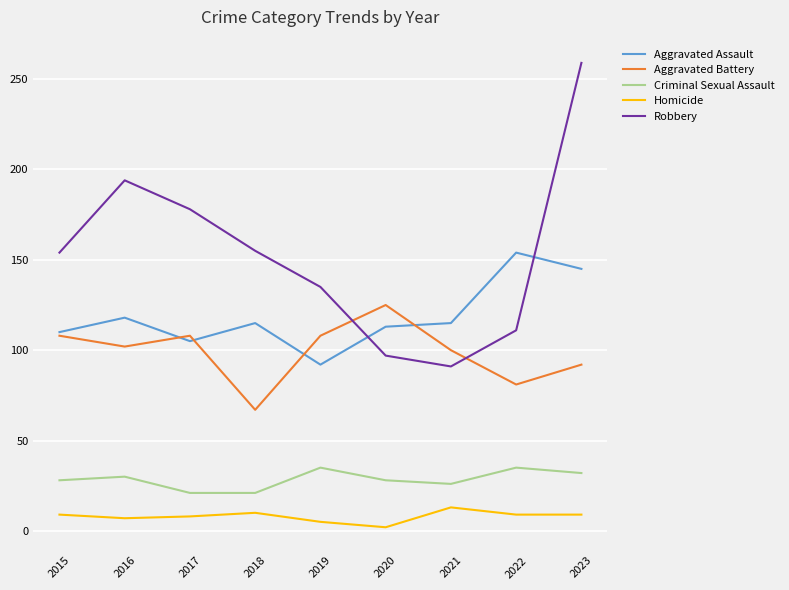

What is the difference between the second highest and second lowest values in the Criminal Sexual Assault series?

14